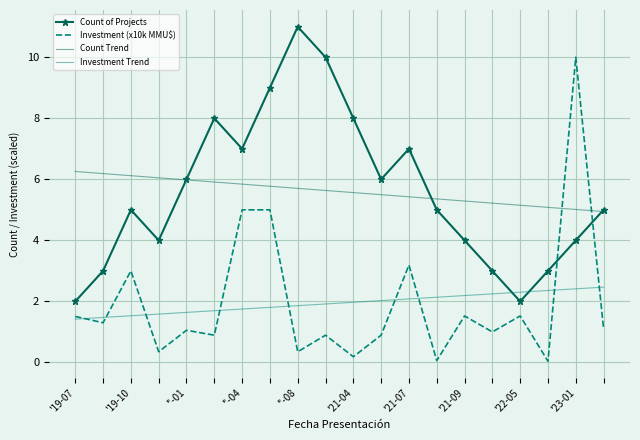

What is the maximum value shown in the chart?

11.0